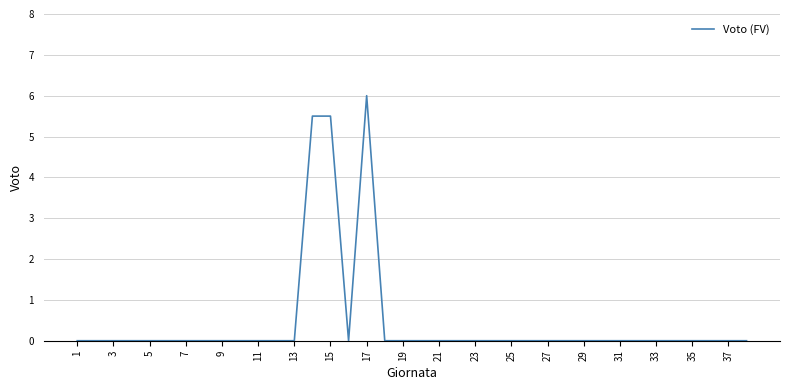

How many distinct data groups are displayed?

1